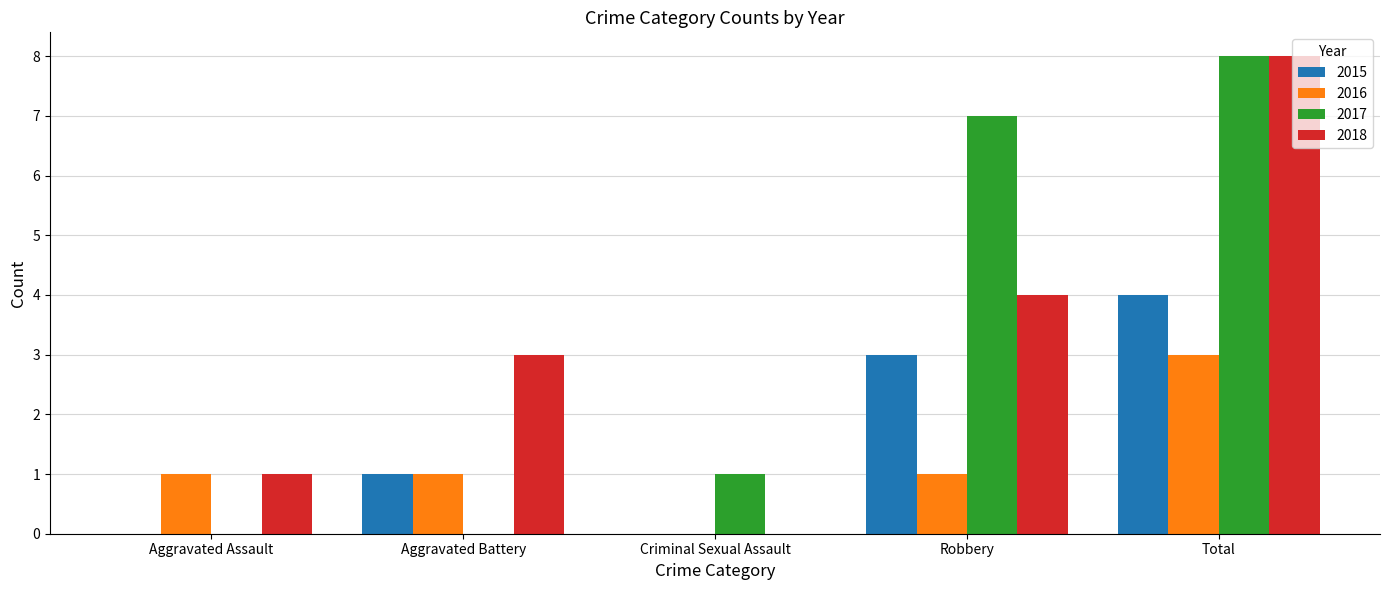

Reading right to left, list all the values displayed in this chart.

2015: 4	3	0	1	0
2016: 3	1	0	1	1
2017: 8	7	1	0	0
2018: 8	4	0	3	1